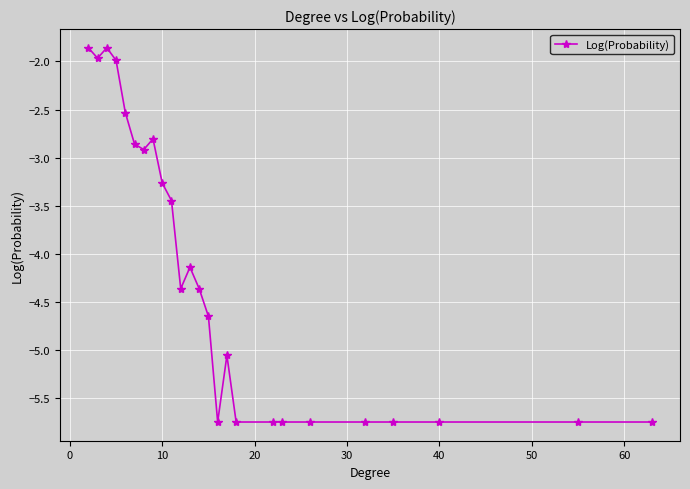

What is the average value?

-4.2